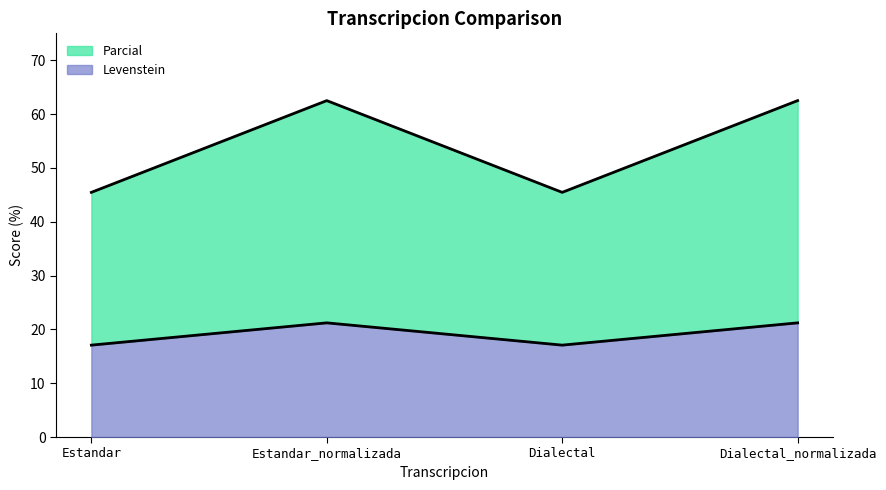

Reading right to left, transcribe all the data shown in this chart.

Levenstein: Dialectal_normalizada=21.2	Dialectal=17.1	Estandar_normalizada=21.2	Estandar=17.1
Parcial: Dialectal_normalizada=62.5	Dialectal=45.5	Estandar_normalizada=62.5	Estandar=45.5